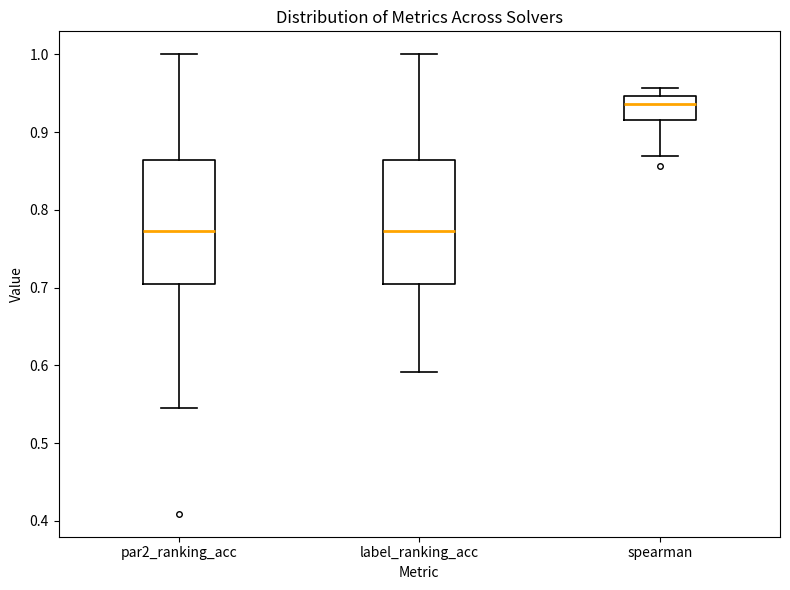

Where does the upper whisker of the box for spearman end on the y-axis? The values are not printed on the chart, so give them approximately, as read against the axis.

0.96